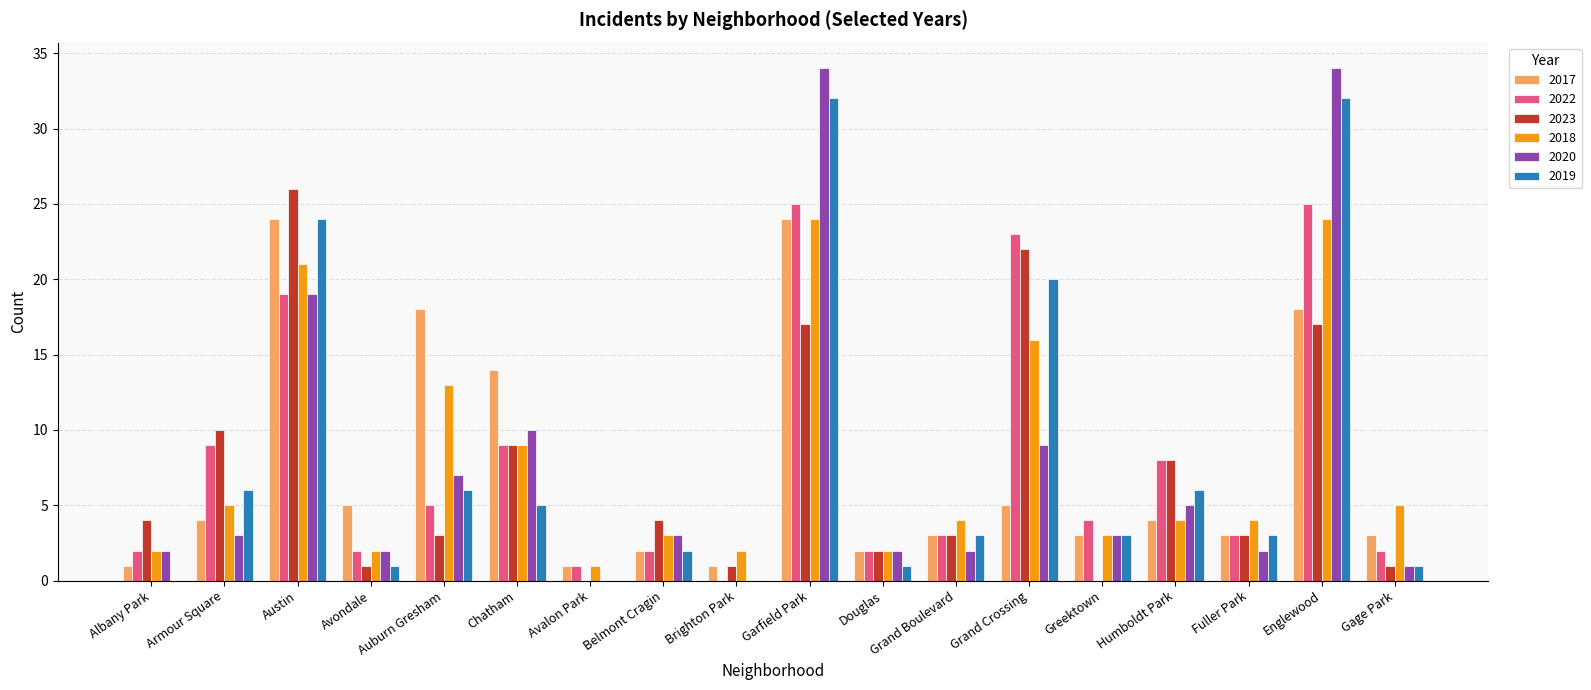

Is it true that 2020 equals 7 at Humboldt Park?

False